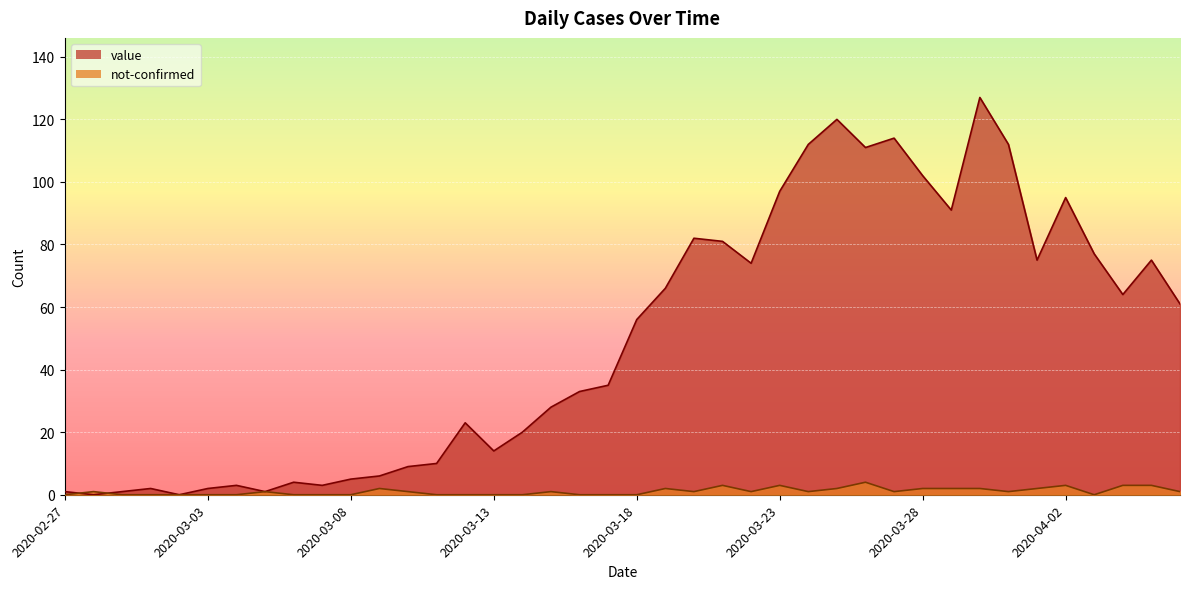

At which category is the sum across all series the highest?

2020-03-30